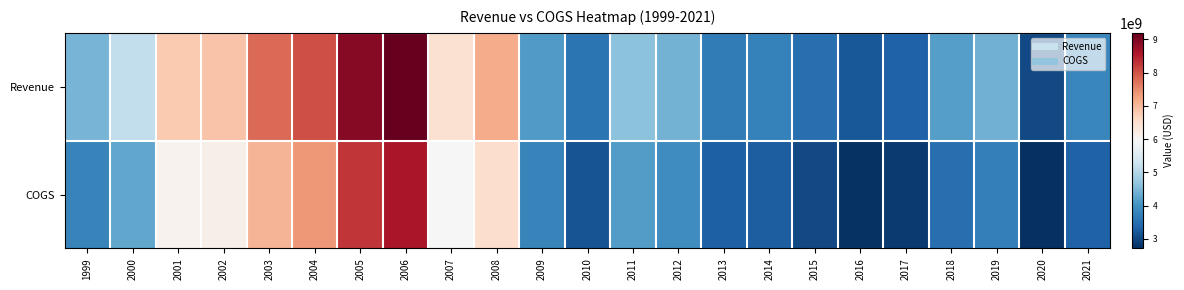

What is the difference between the highest and lowest values at 2004?

667000000